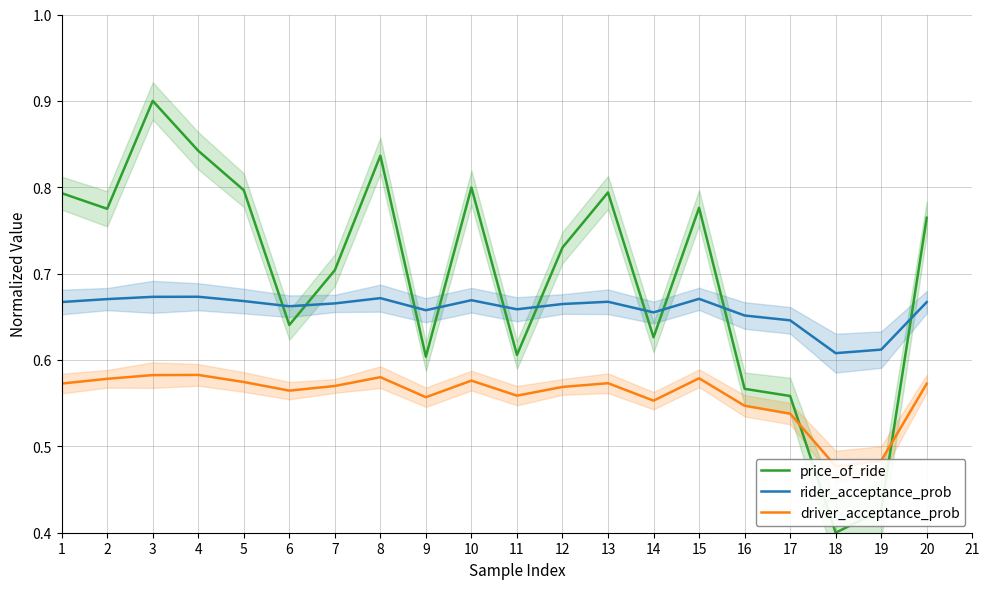

Reading left to right, transcribe all the data shown in this chart.

price_of_ride: 0.8	0.8	0.9	0.8	0.8	0.6	0.7	0.8	0.6	0.8	0.6	0.7	0.8	0.6	0.8	0.6	0.6	0.4	0.4	0.8
rider_acceptance_prob: 0.7	0.7	0.7	0.7	0.7	0.7	0.7	0.7	0.7	0.7	0.7	0.7	0.7	0.7	0.7	0.7	0.6	0.6	0.6	0.7
driver_acceptance_prob: 0.6	0.6	0.6	0.6	0.6	0.6	0.6	0.6	0.6	0.6	0.6	0.6	0.6	0.6	0.6	0.5	0.5	0.5	0.5	0.6